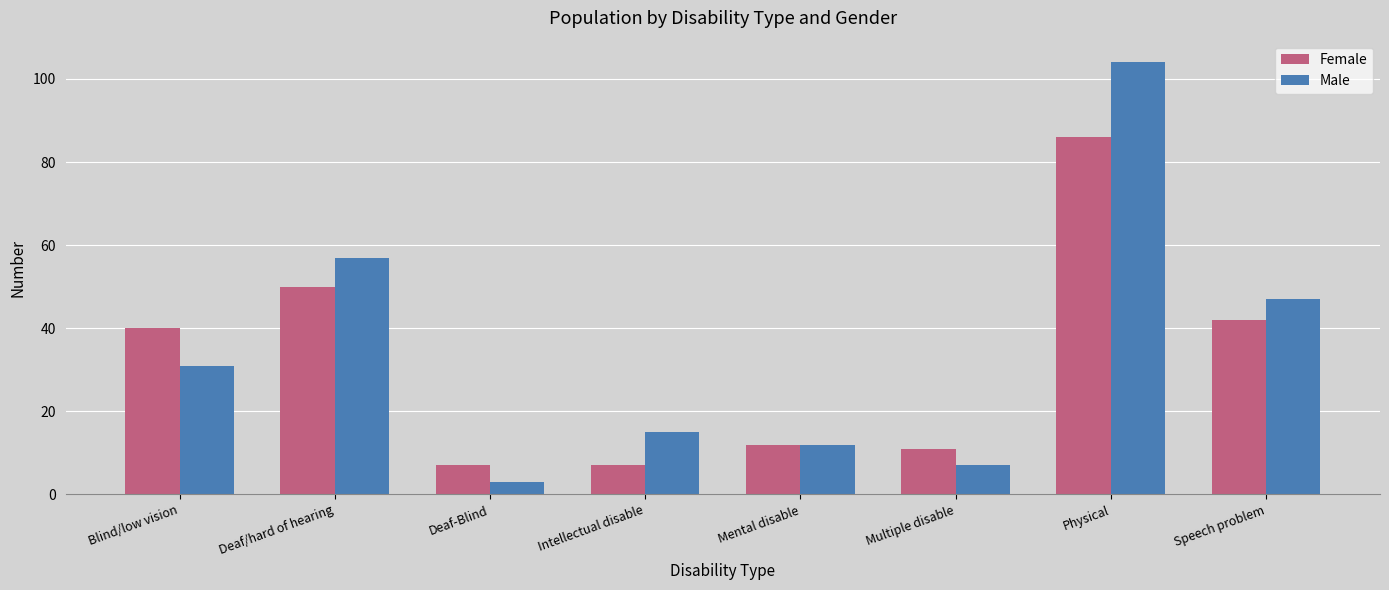

At how many categories does at least one series exceed 21?

4